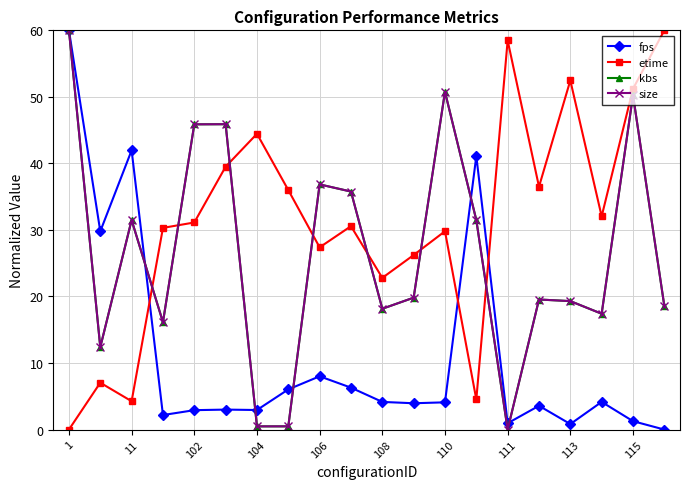

What is the value of the size point at the 3rd from the left?

31.5